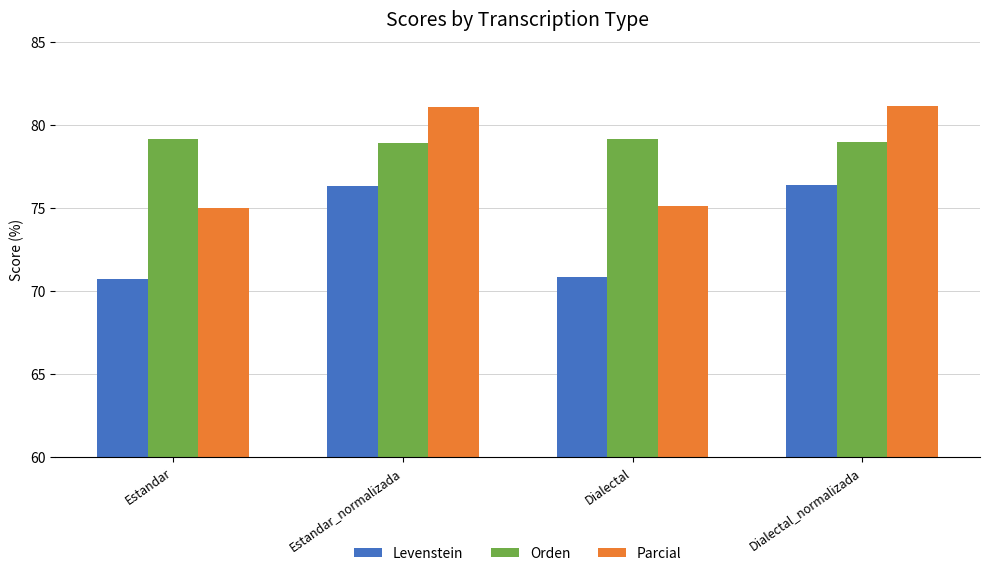

What are all the series names shown in the legend?

Levenstein, Orden, Parcial